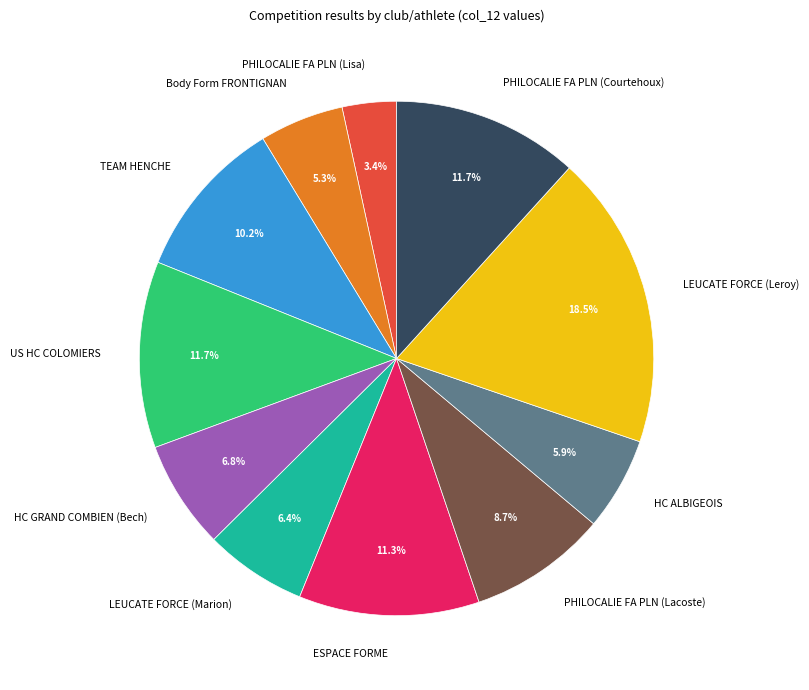

What percentage is the LEUCATE FORCE (Marion) slice, to the nearest percent?

6%